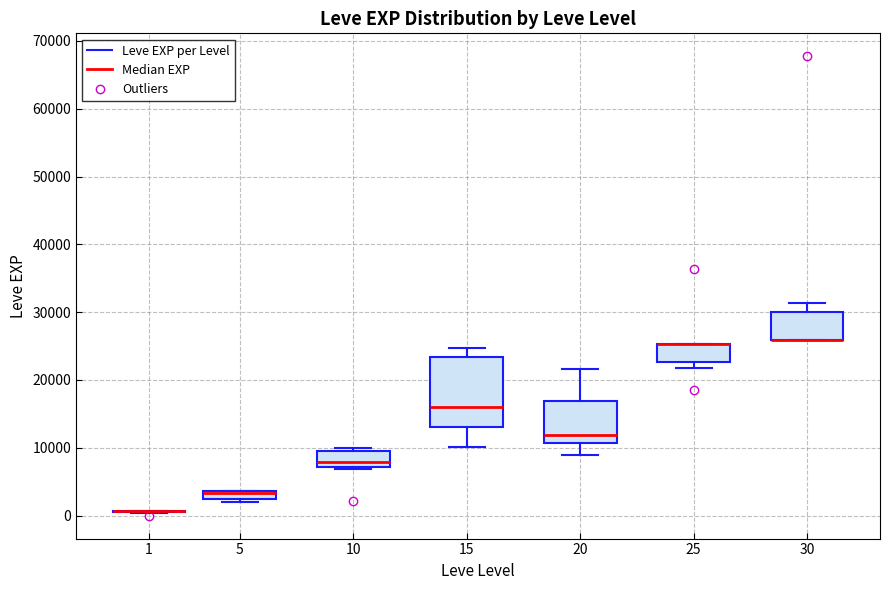

Comparing the boxes themselves (not the whiskers), which one is the tallest?

15